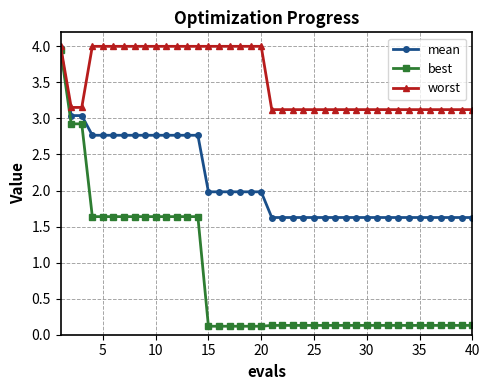

Which series has the widest spread of values?

best